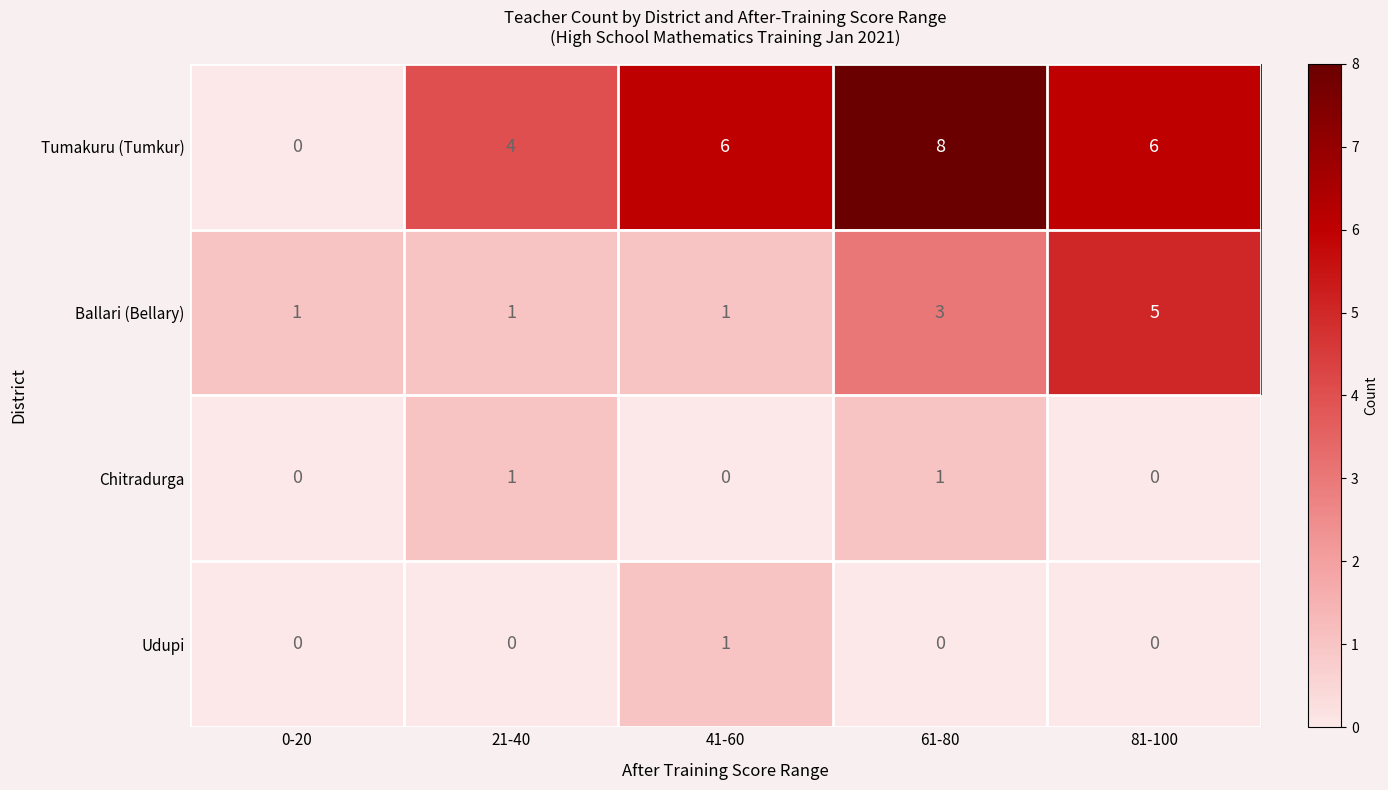

The value of Ballari (Bellary) at 21-40 is 1. True or false?

True